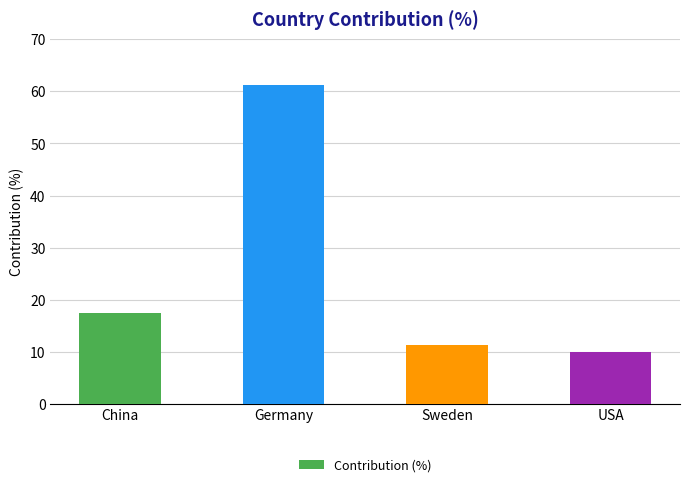

Approximately how many times larger is the value at Germany compared to China?

3.5